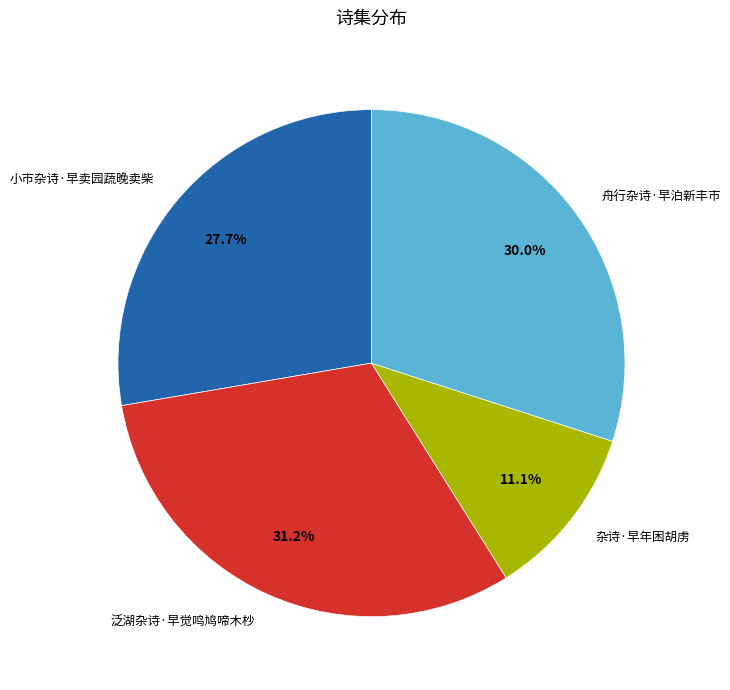

How many slices are in this pie chart?

4